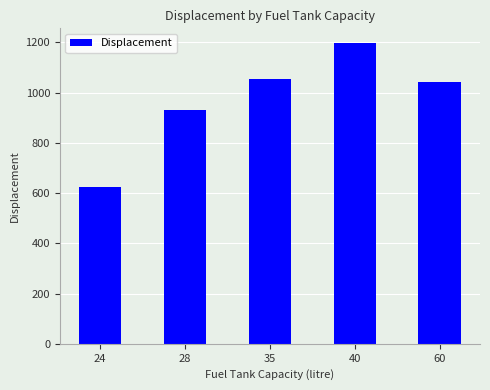

Are the bars horizontal?

No